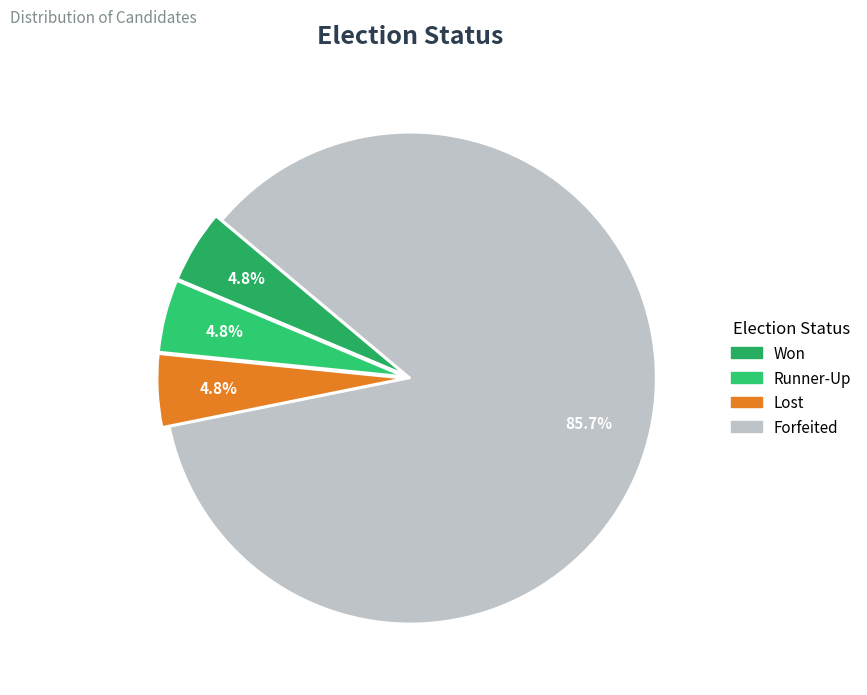

Is there a majority slice in this chart?

Yes